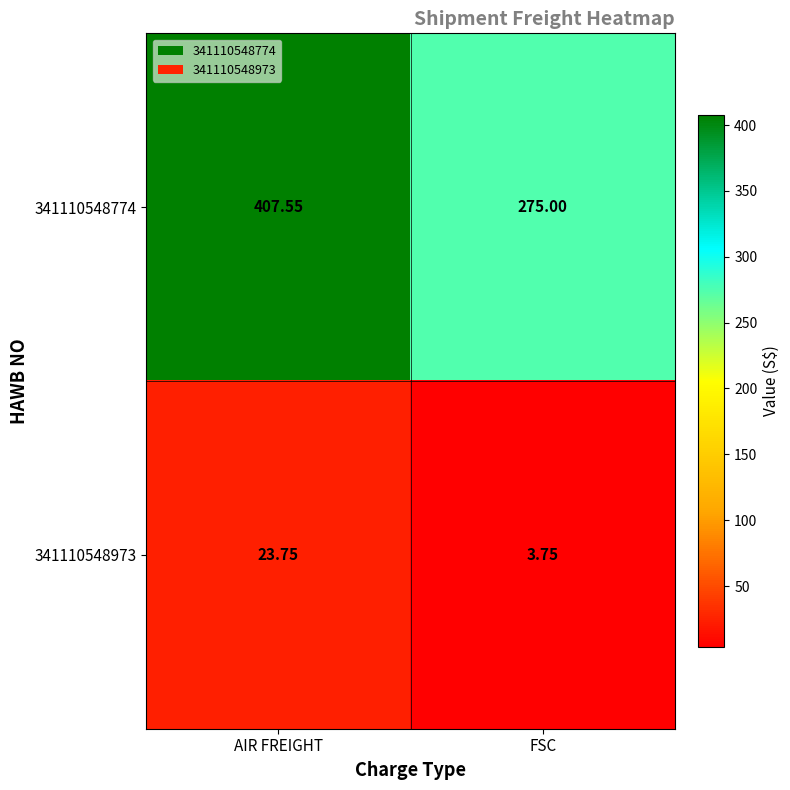

Which series has the largest total across all categories?

341110548774